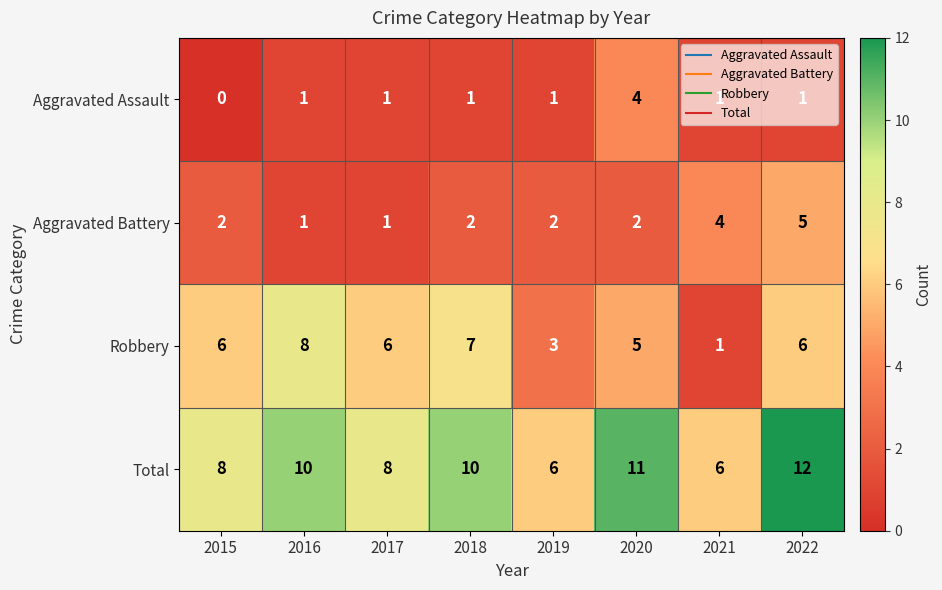

The Robbery series shows 1 at 2020. True or false?

False